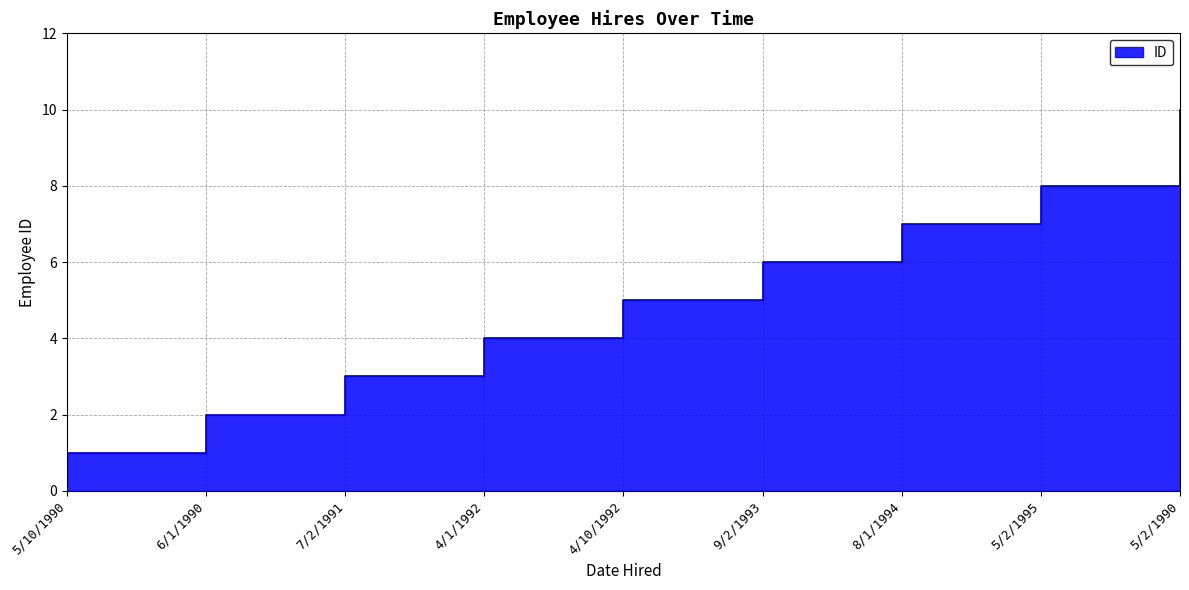

Which category has the lowest value across all series?

5/10/1990